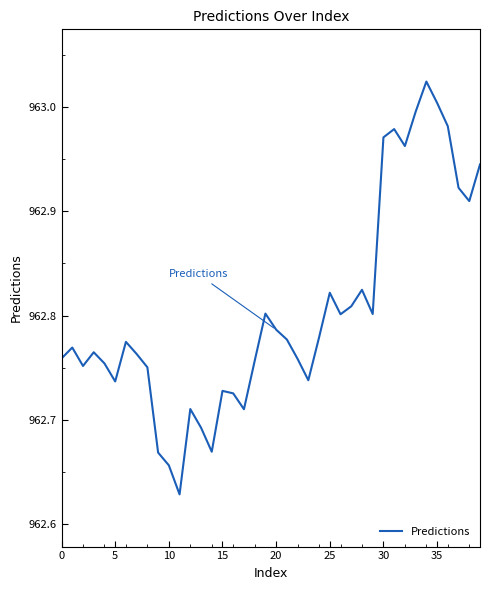

What is the sum of all values?

38512.2